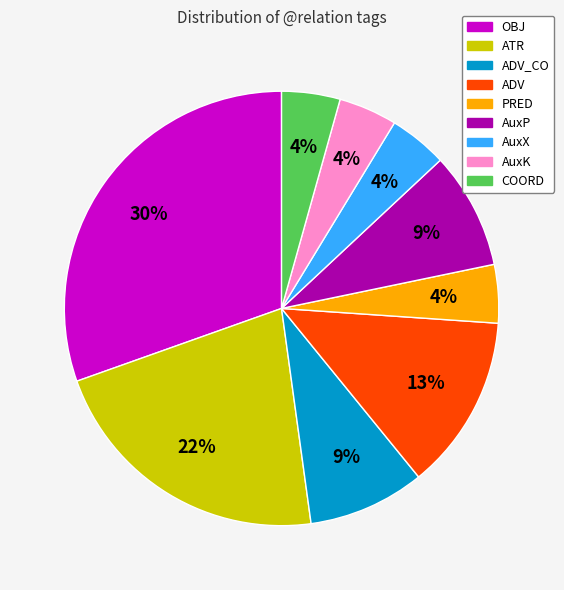

Does any single category account for the majority?

No